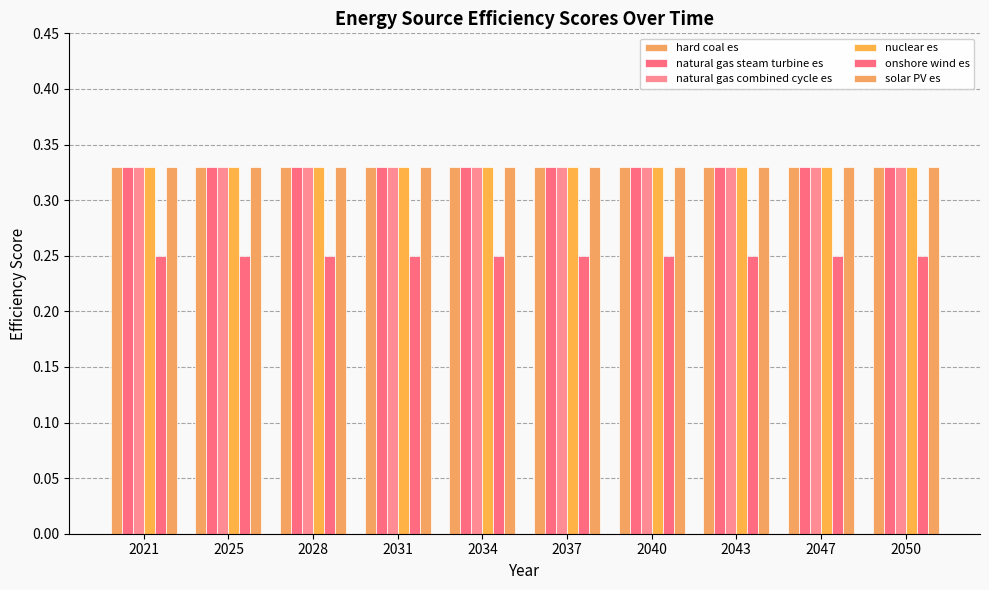

At how many categories does at least one series exceed 0?

10